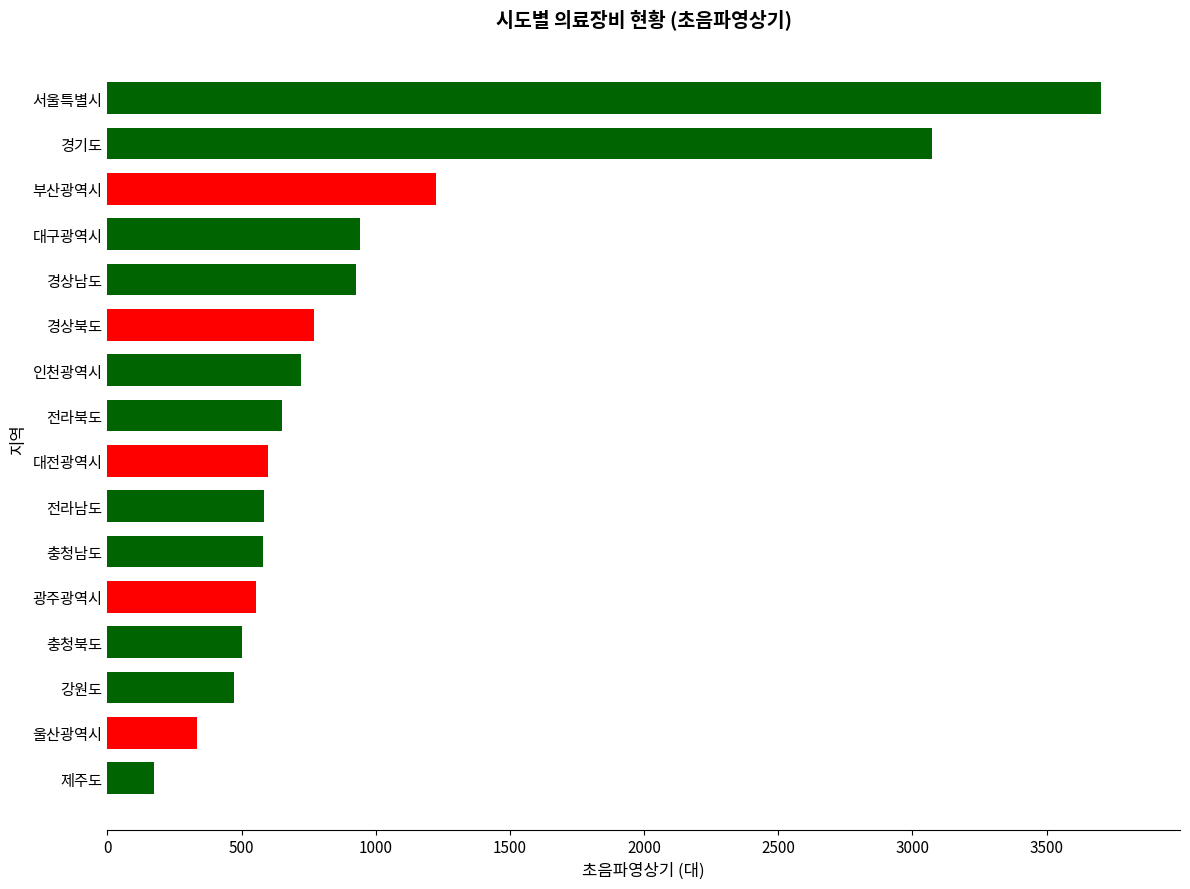

At which label is the value closest to 1937?

부산광역시